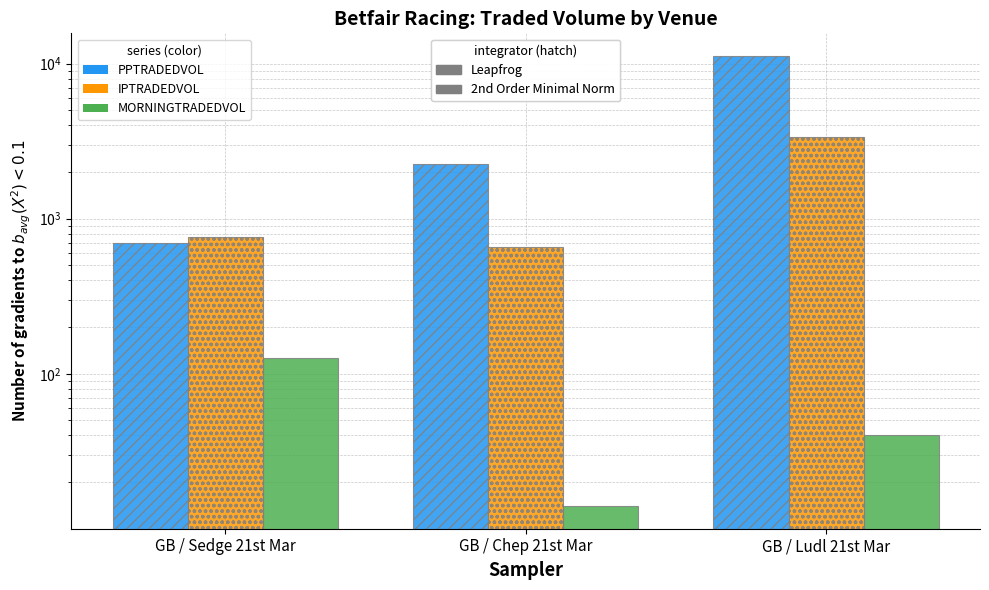

Which category has the highest value in the PPTRADEDVOL series?

GB / Ludl 21st Mar